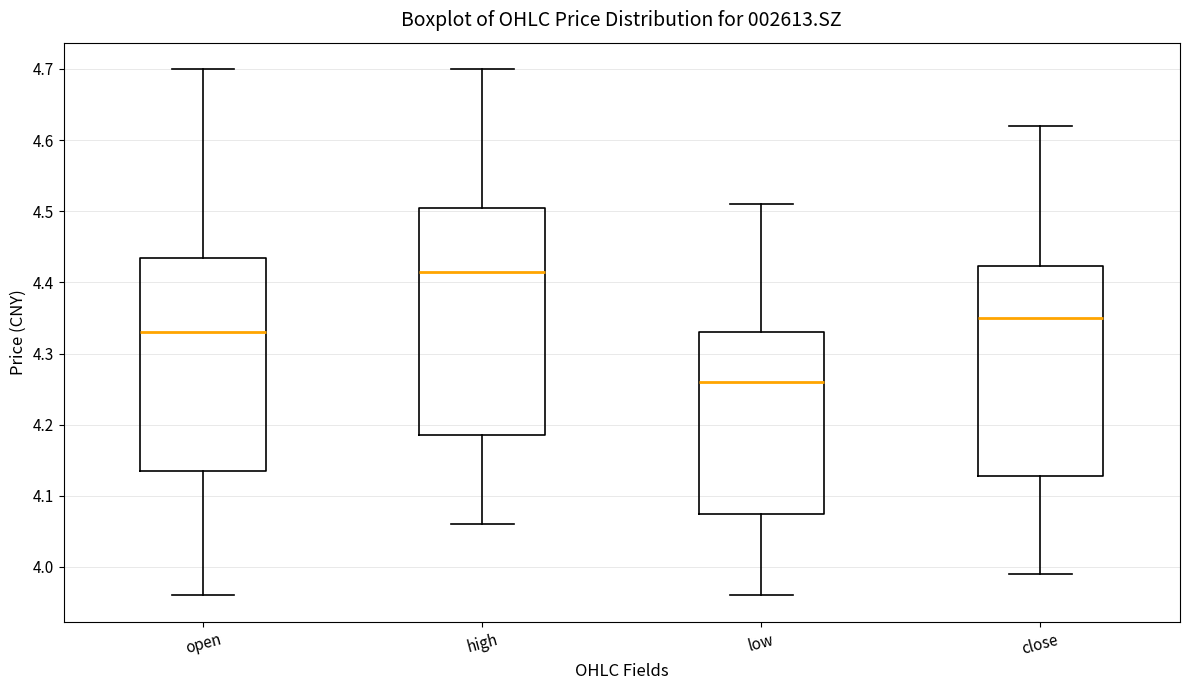

Reading left to right, transcribe this box plot: for each box, give where its median line is, the range the box spans, and where its two whiskers end, as read against the y-axis. The values are not printed on the chart, so give them approximately, as read against the axis.

open: median 4.33, box 4.14 to 4.44, whiskers 3.96 to 4.70
high: median 4.42, box 4.19 to 4.51, whiskers 4.06 to 4.70
low: median 4.26, box 4.08 to 4.33, whiskers 3.96 to 4.51
close: median 4.35, box 4.13 to 4.42, whiskers 3.99 to 4.62